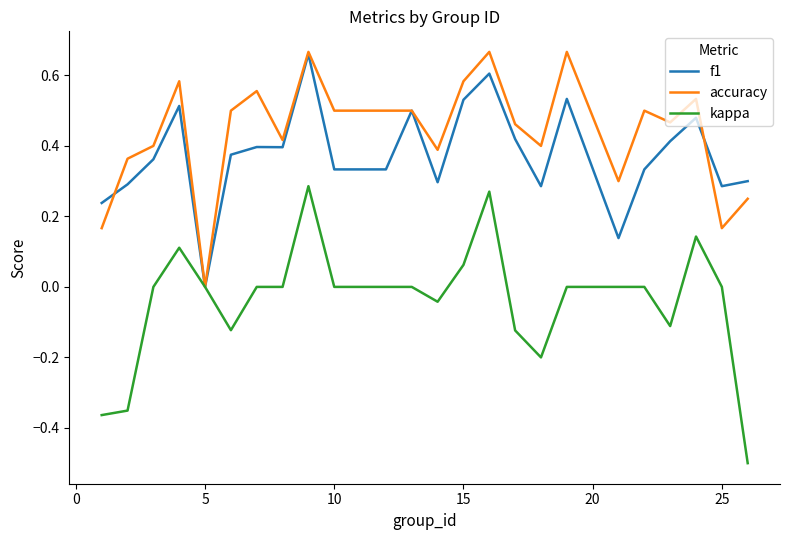

What is the smallest value displayed?

-0.5